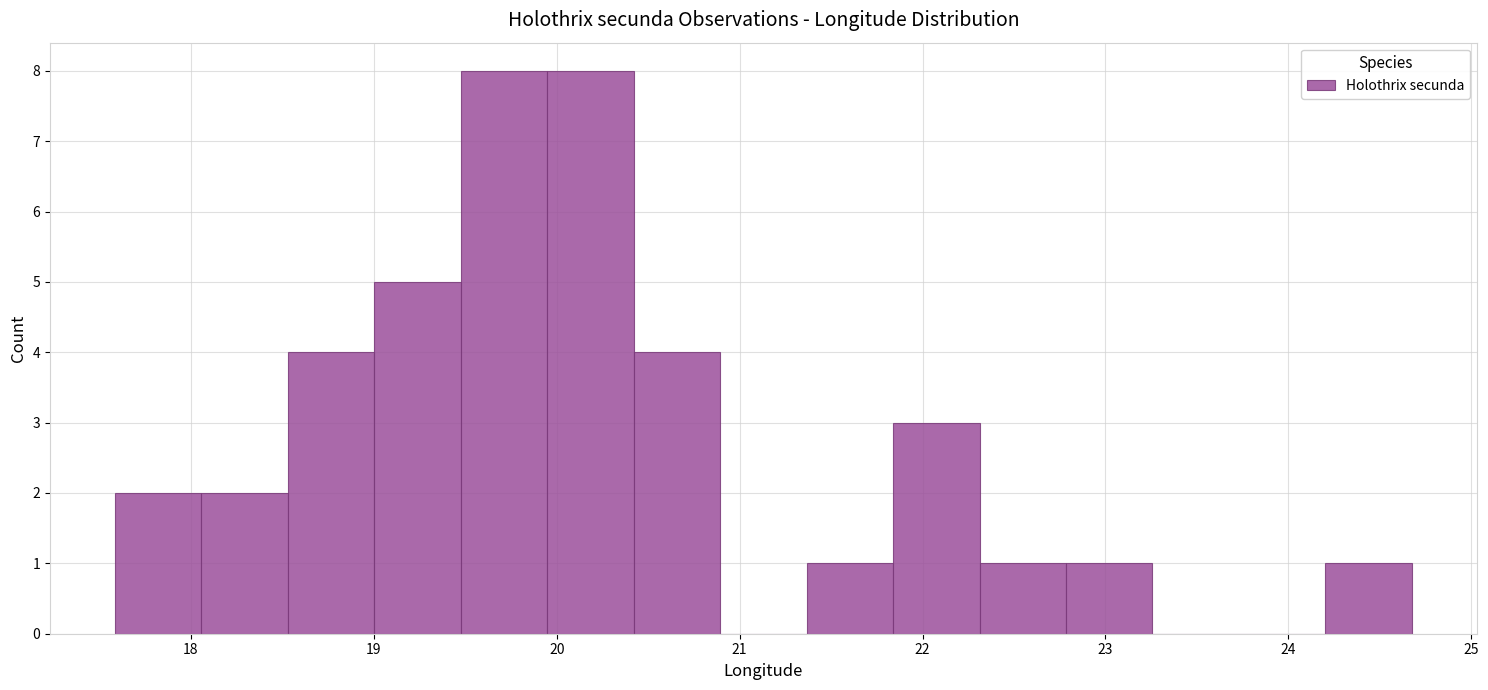

Reading left to right, transcribe this chart: for each bar, give the range it covers on the x-axis and its height. Neither the bar edges nor the heights are printed on the chart, so give them approximately, as read against the axes.

17.6 to 18.1: 2
18.1 to 18.5: 2
18.5 to 19.0: 4
19.0 to 19.5: 5
19.5 to 19.9: 8
19.9 to 20.4: 8
20.4 to 20.9: 4
20.9 to 21.4: 0
21.4 to 21.8: 1
21.8 to 22.3: 3
22.3 to 22.8: 1
22.8 to 23.3: 1
23.3 to 23.7: 0
23.7 to 24.2: 0
24.2 to 24.7: 1